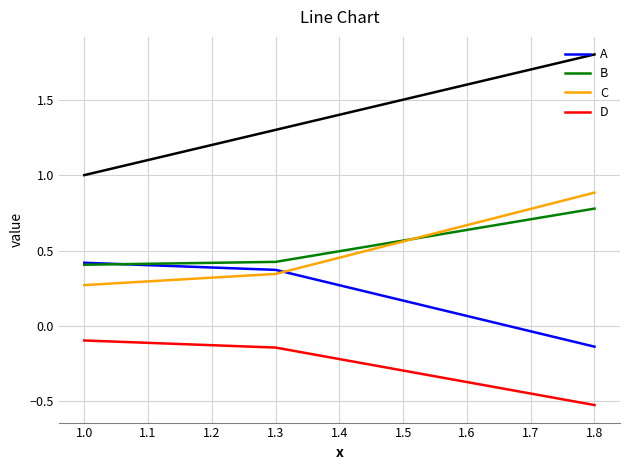

The B series shows 0.4 at 1.3. True or false?

True